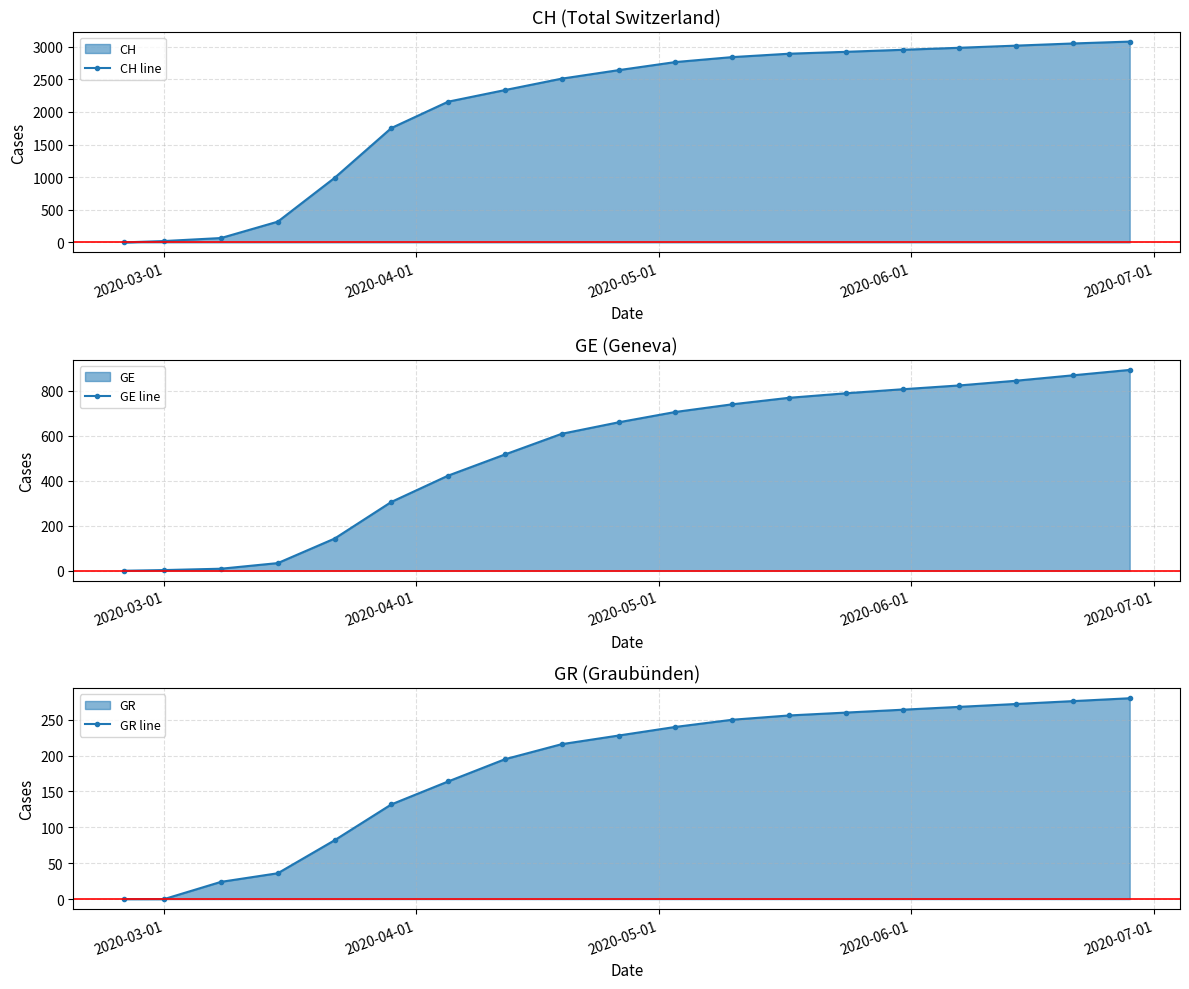

True or false: GR line and CH line cross at least once.

False